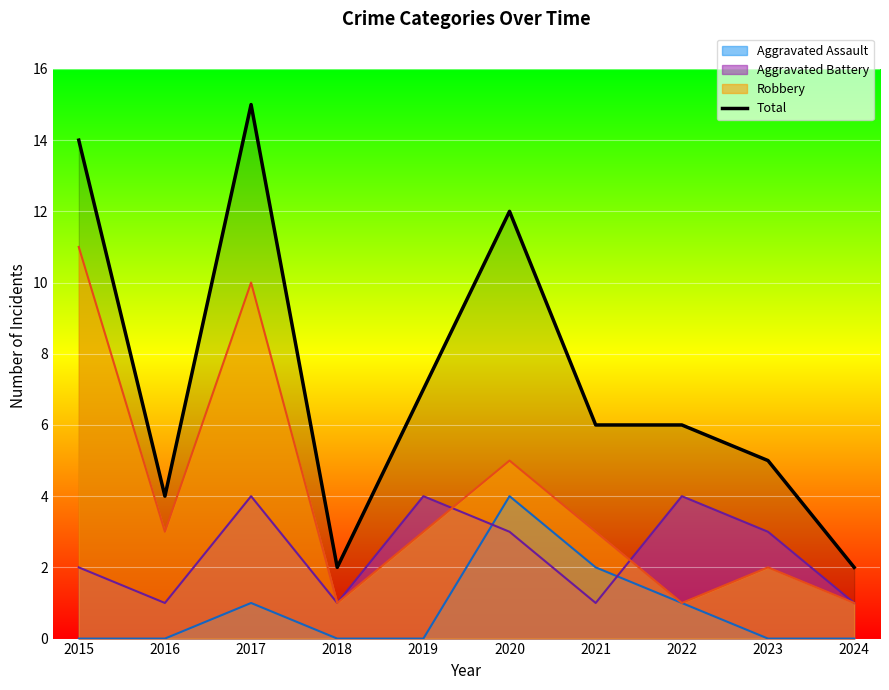

Where is the first local maximum?

2017